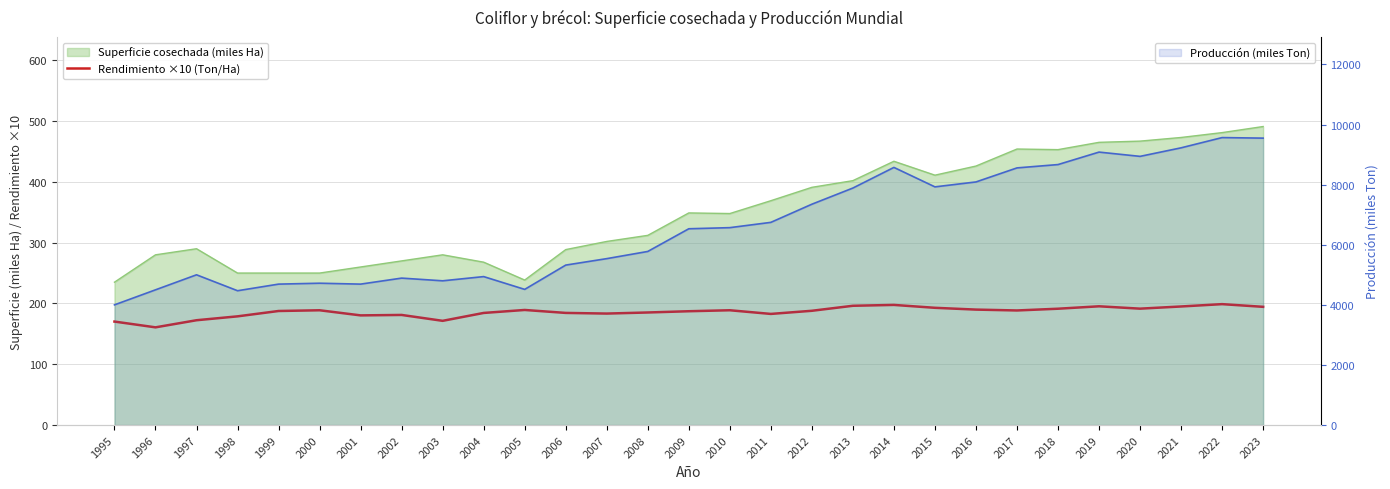

What is the maximum value shown in the chart?

198.9